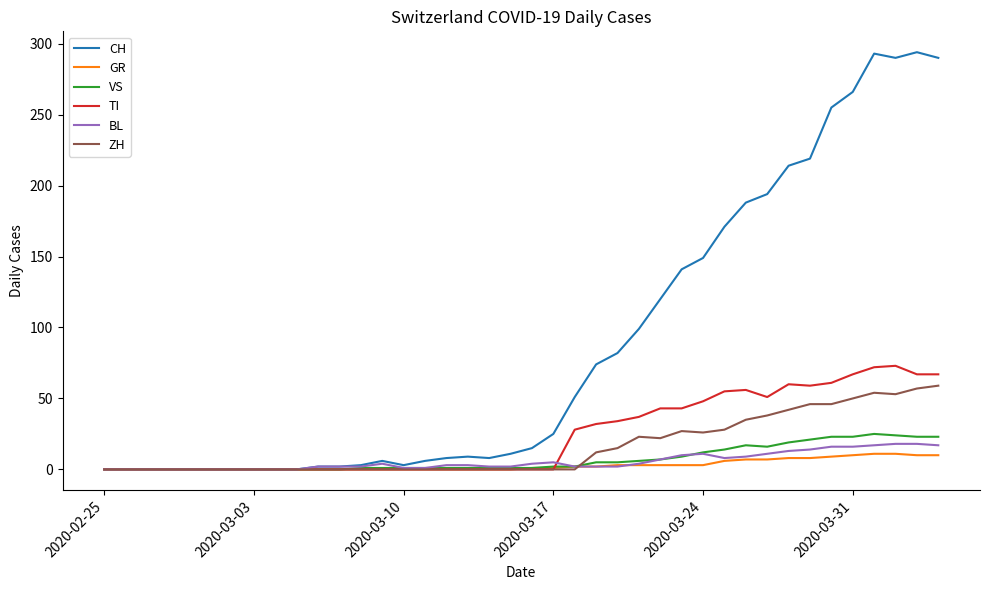

What is the highest value of the CH series?

294